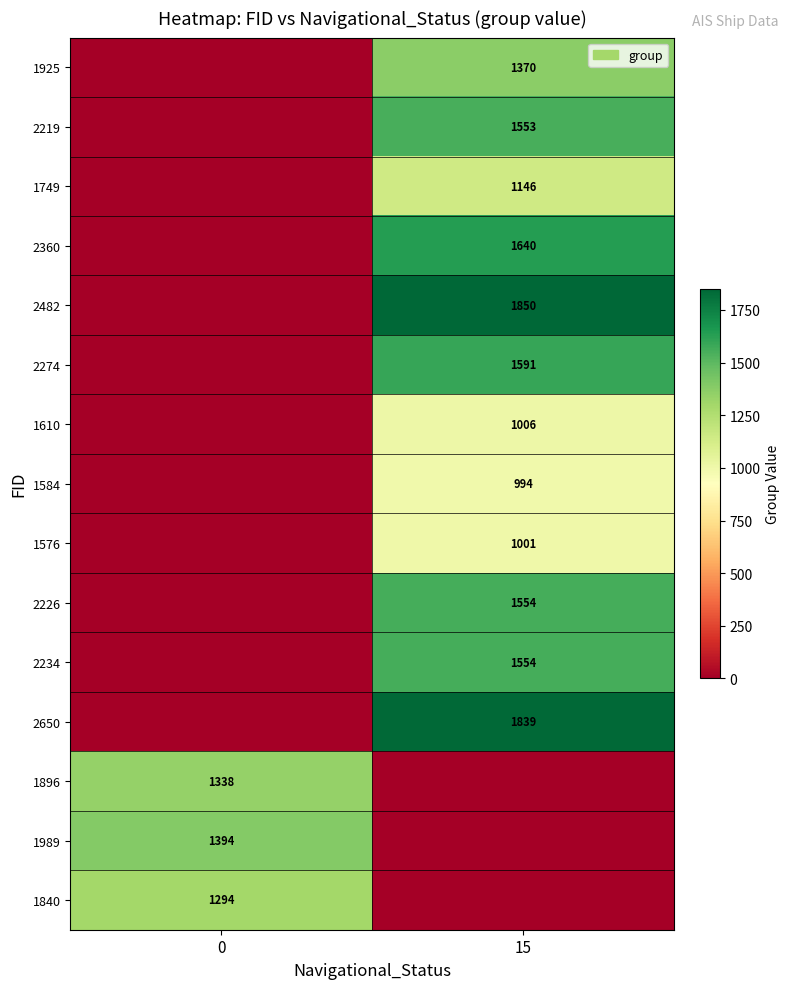

At which category does the chart reach its peak across all series?

15